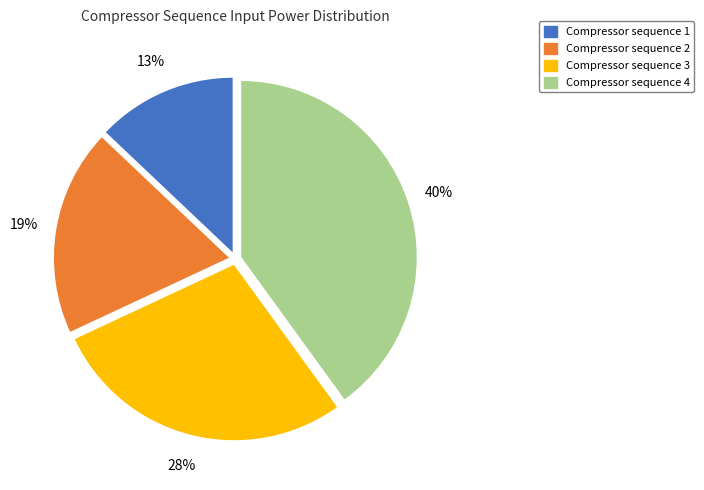

Does any single category account for the majority?

No